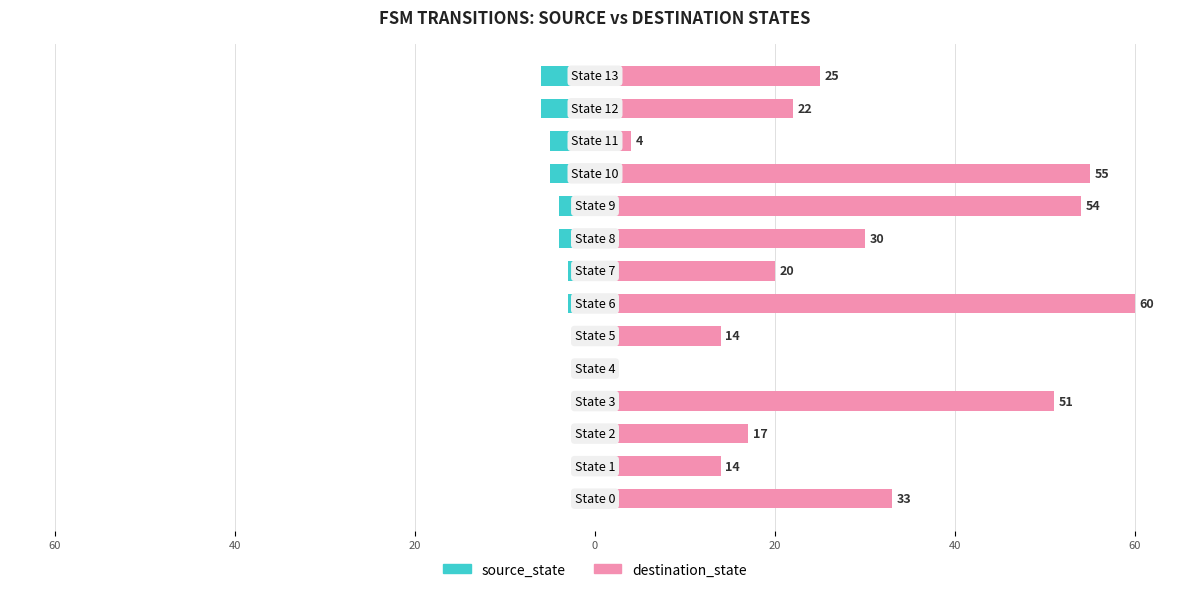

List the series in order of their peak value, lowest first.

source_state, destination_state